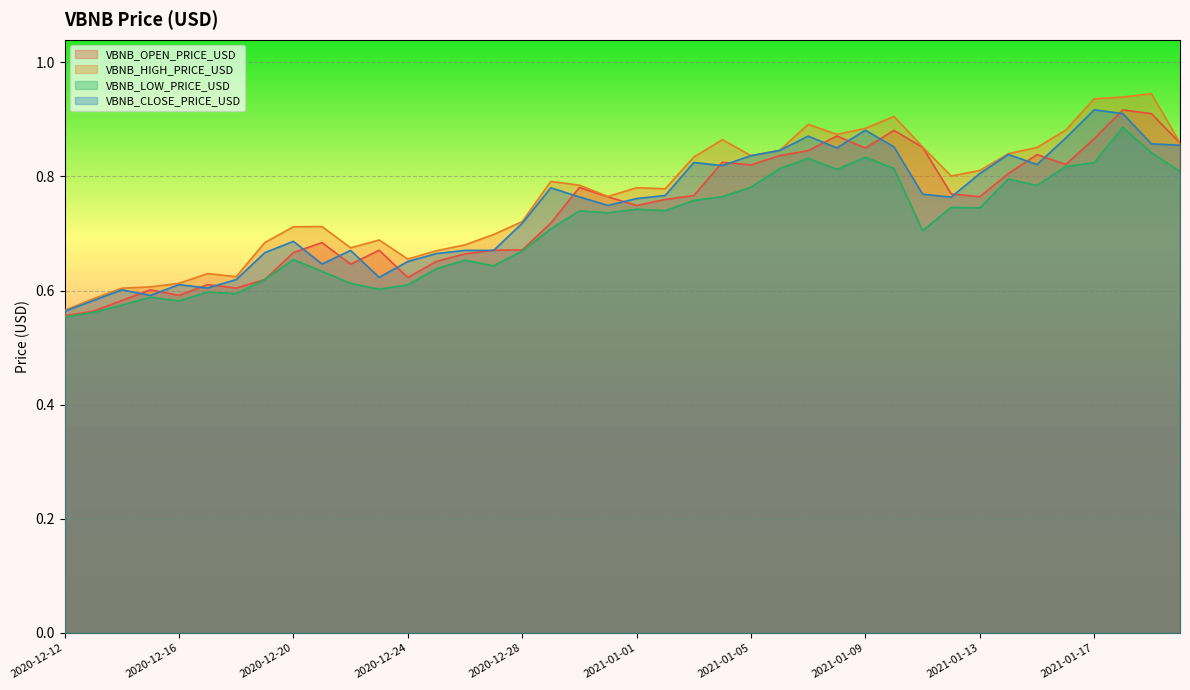

Where is the first local minimum for VBNB_OPEN_PRICE_USD?

2020-12-16